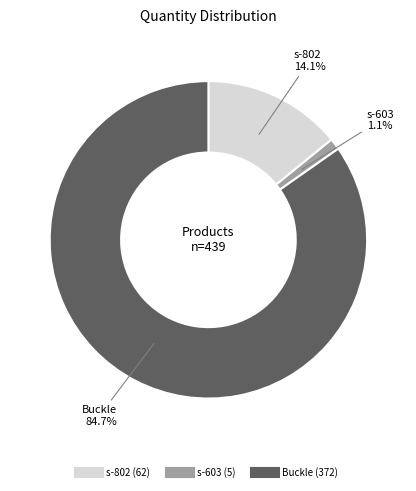

Is it true that Buckle is 75% of the pie?

False